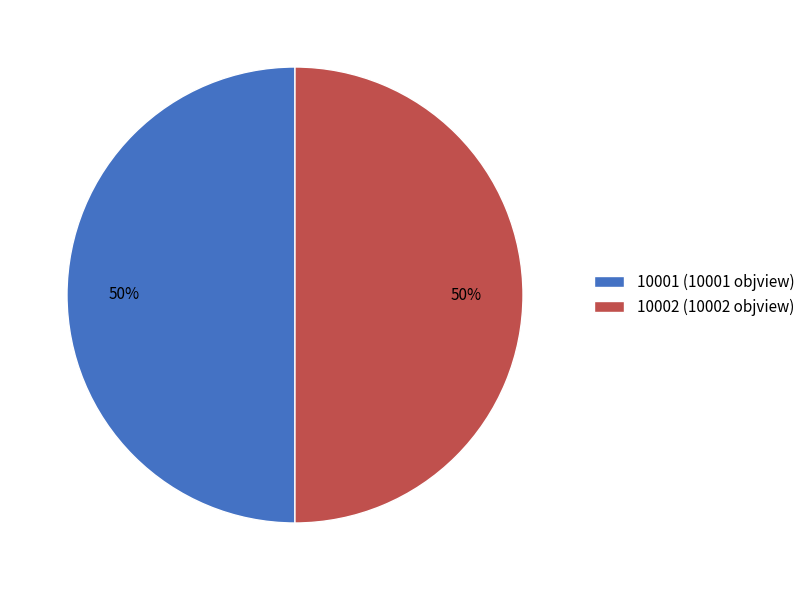

Approximately how many times larger is the value at 10002 (10002 objview) compared to 10001 (10001 objview)?

1.0